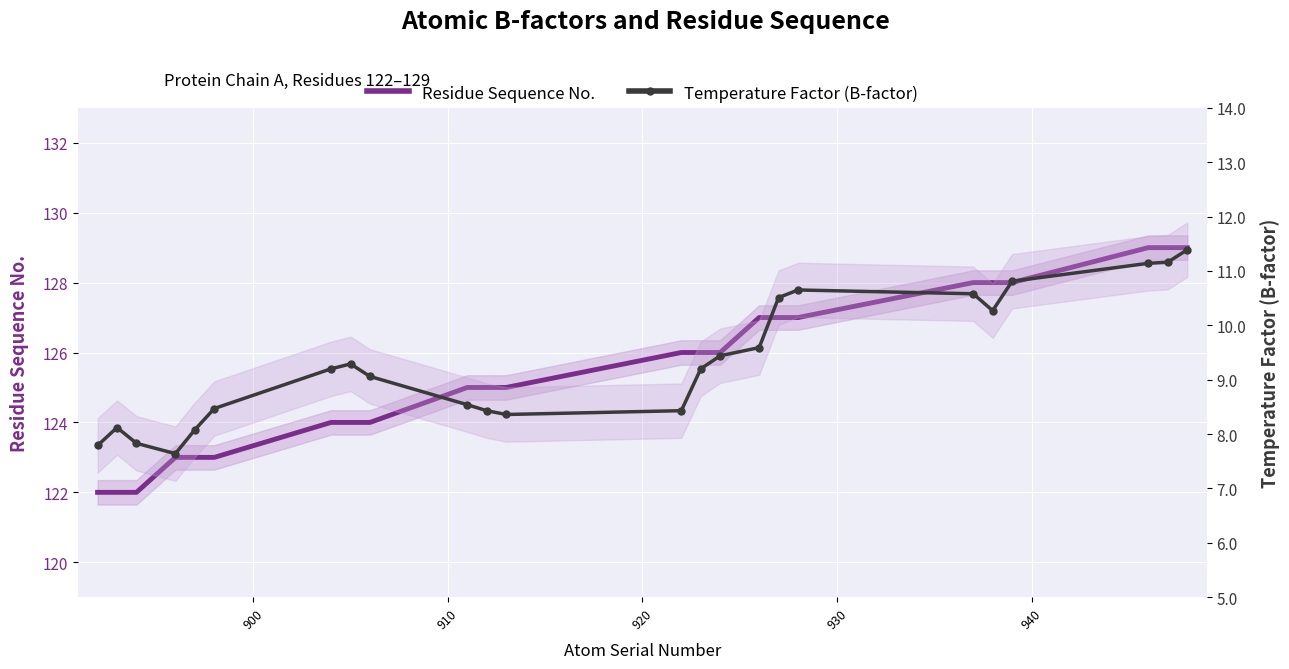

What is the average value of the Temperature Factor (B-factor) series?

9.3